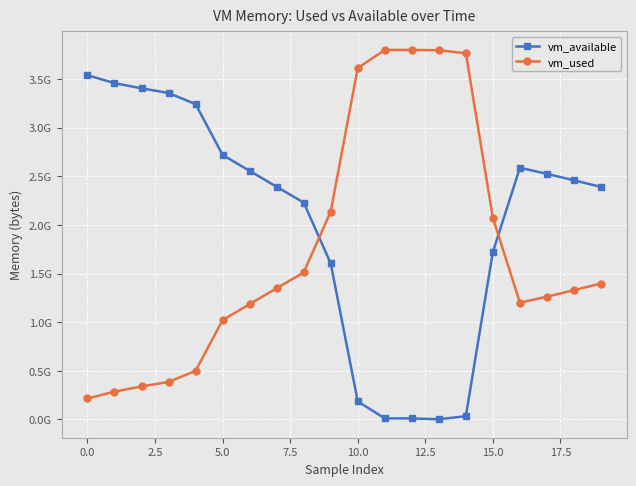

Does the chart have visible grid lines?

Yes